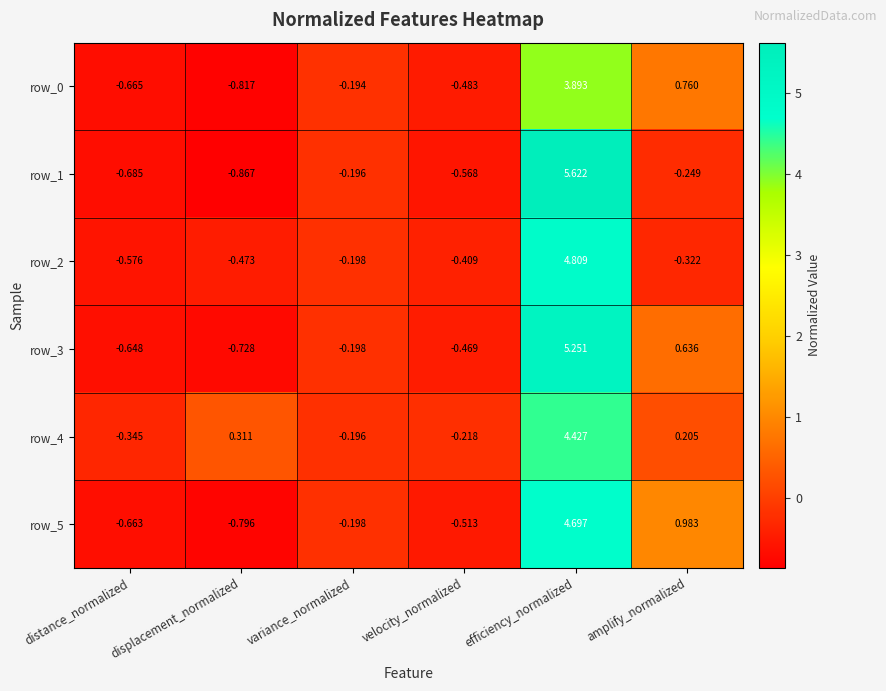

What is the approximate value of row_0 at efficiency_normalized?

3.9